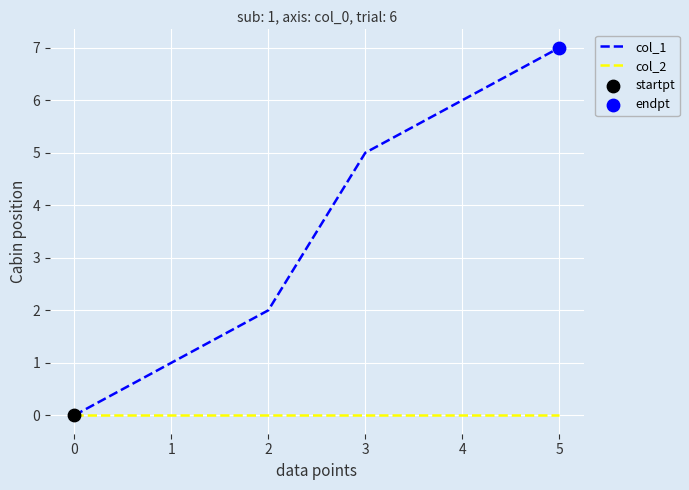

What is the spread (max minus min) of values at 3?

5